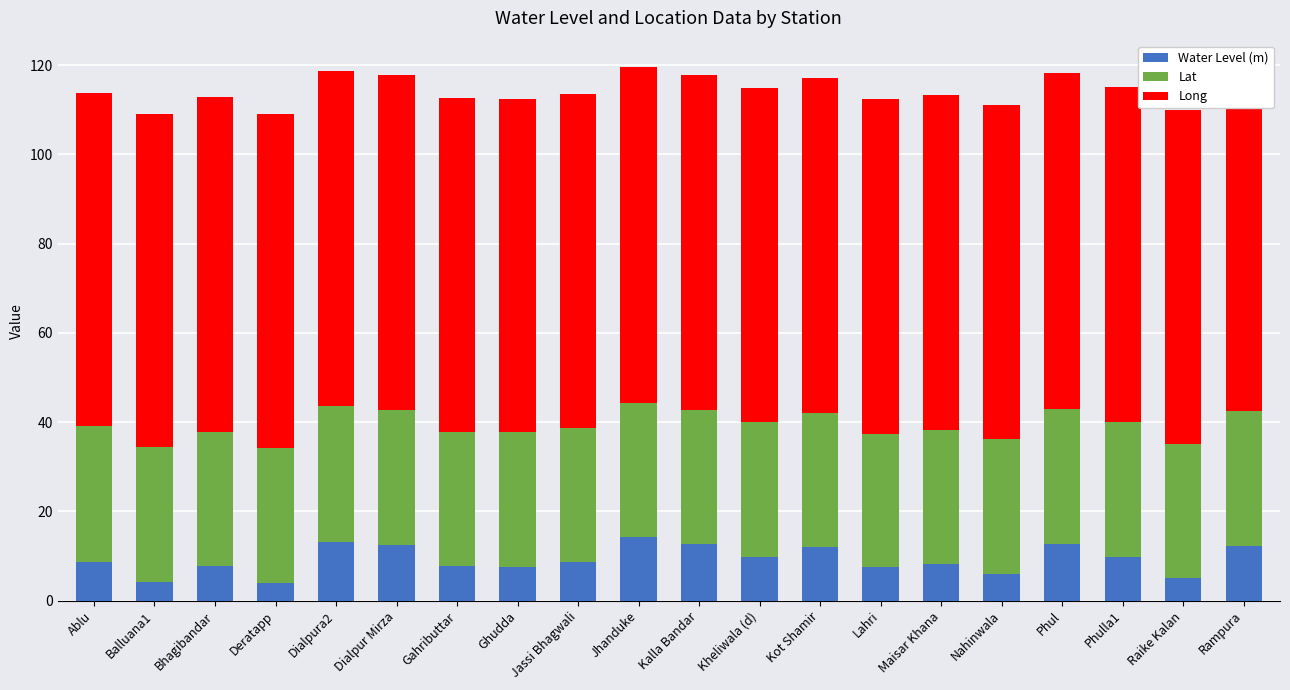

Reading right to left, what are all the values shown in this chart?

Water Level (m): Rampura=12.2	Raike Kalan=5.1	Phulla1=9.8	Phul=12.6	Nahinwala=6.0	Maisar Khana=8.1	Lahri=7.5	Kot Shamir=12.0	Kheliwala (d)=9.7	Kalla Bandar=12.7	Jhanduke=14.2	Jassi Bhagwali=8.7	Ghudda=7.6	Gahributtar=7.7	Dialpur Mirza=12.4	Dialpura2=13.2	Deratapp=3.9	Bhagibandar=7.8	Balluana1=4.2	Ablu=8.7
Lat: Rampura=30.3	Raike Kalan=30.1	Phulla1=30.3	Phul=30.3	Nahinwala=30.3	Maisar Khana=30.1	Lahri=29.9	Kot Shamir=30.1	Kheliwala (d)=30.3	Kalla Bandar=30.1	Jhanduke=30.2	Jassi Bhagwali=30.1	Ghudda=30.1	Gahributtar=30.1	Dialpur Mirza=30.4	Dialpura2=30.4	Deratapp=30.3	Bhagibandar=30.0	Balluana1=30.2	Ablu=30.3
Long: Rampura=75.2	Raike Kalan=74.7	Phulla1=75.1	Phul=75.2	Nahinwala=74.9	Maisar Khana=75.2	Lahri=75.2	Kot Shamir=75.0	Kheliwala (d)=74.9	Kalla Bandar=75.0	Jhanduke=75.2	Jassi Bhagwali=74.8	Ghudda=74.8	Gahributtar=74.9	Dialpur Mirza=75.1	Dialpura2=75.1	Deratapp=74.9	Bhagibandar=75.1	Balluana1=74.8	Ablu=74.8